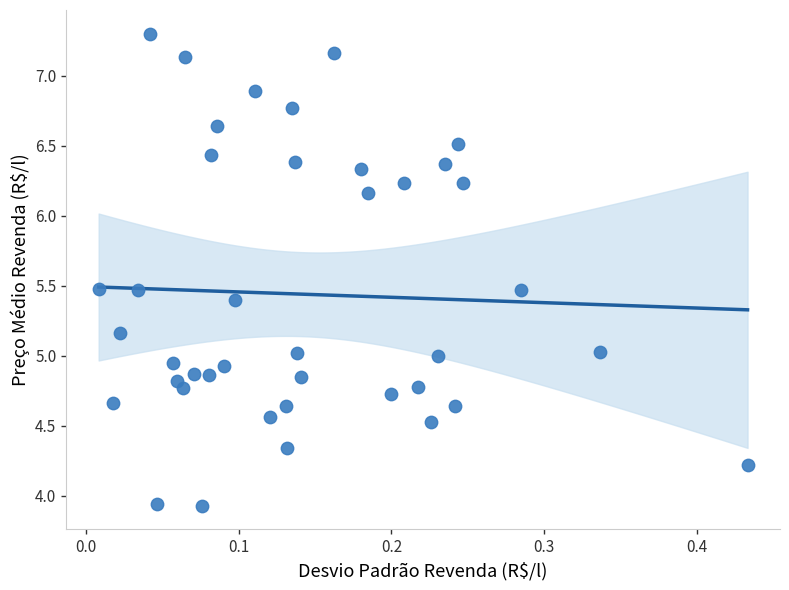

What is the range of X values (max minus min)?

0.4